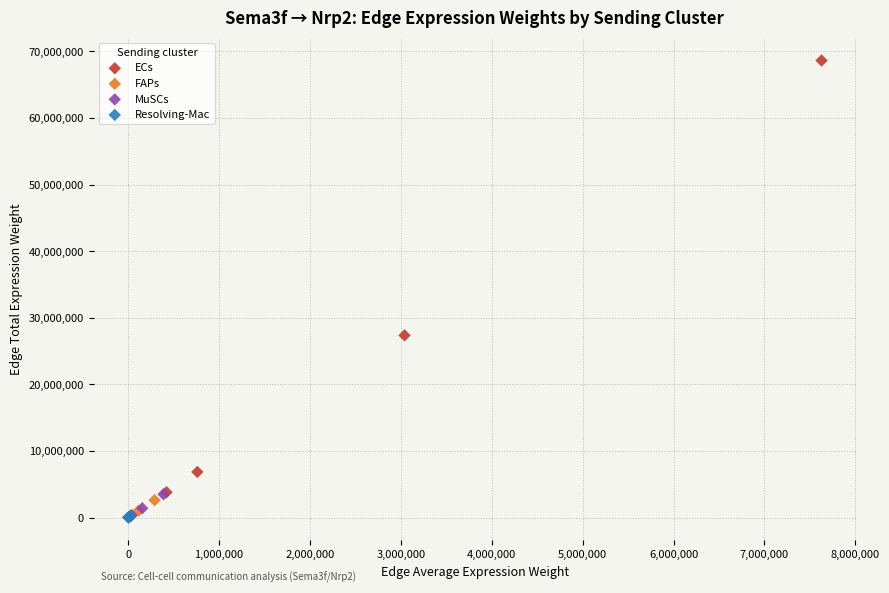

Which series has the widest spread of Y values?

ECs